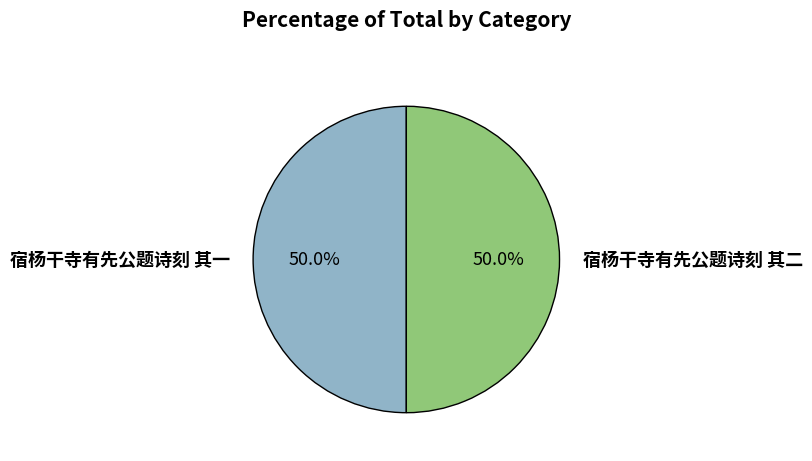

To the nearest percent, what percentage of the pie is 宿杨干寺有先公题诗刻 其一?

50%